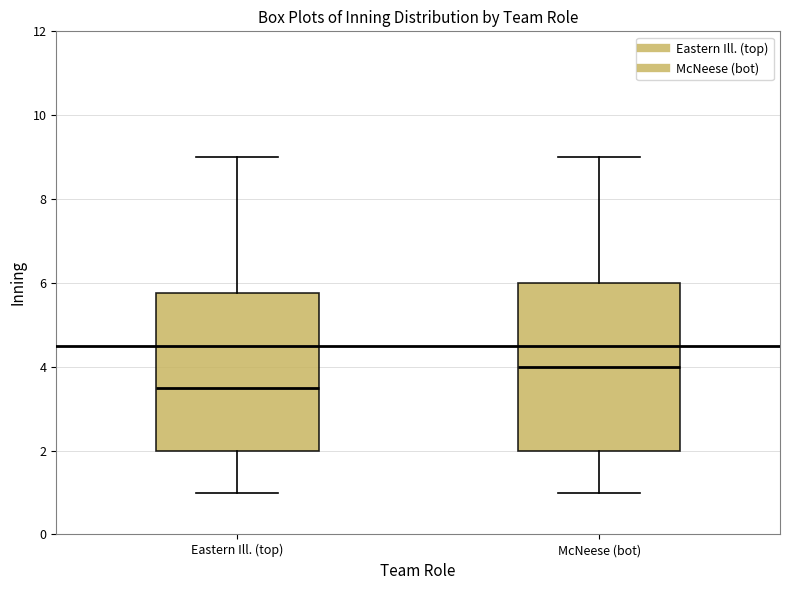

Reading left to right, transcribe this box plot: for each box, give where its median line is, the range the box spans, and where its two whiskers end, as read against the y-axis. The values are not printed on the chart, so give them approximately, as read against the axis.

Eastern Ill. (top): median 3.6, box 2.0 to 5.8, whiskers 1.0 to 9.0
McNeese (bot): median 4.0, box 2.0 to 6.0, whiskers 1.0 to 9.0